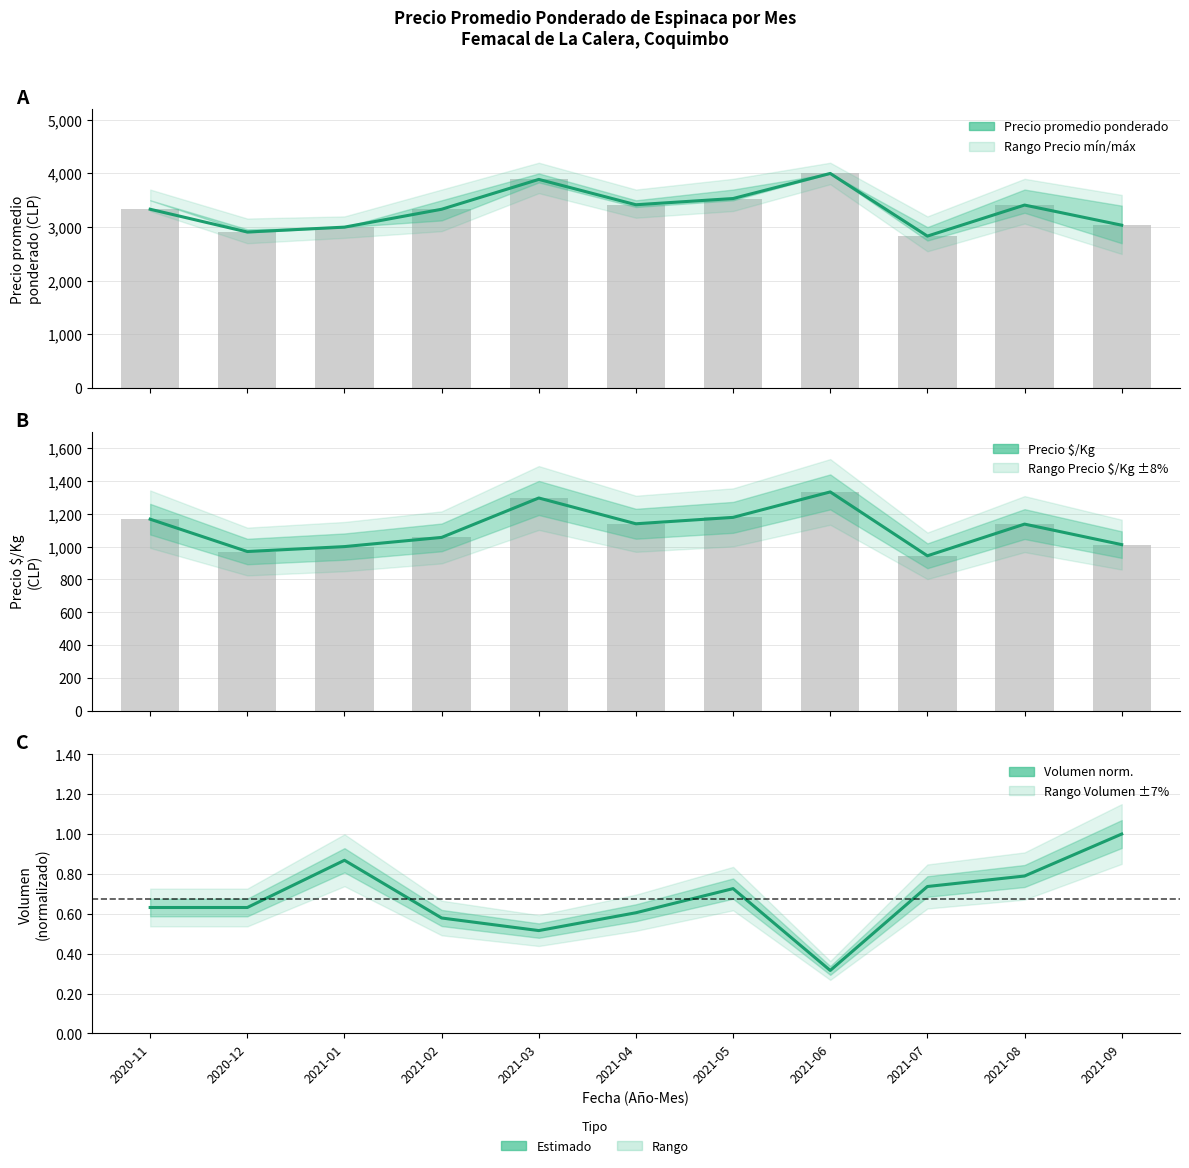

What is the difference between the Volumen norm. values at 2021-04 and 2021-09?

0.4